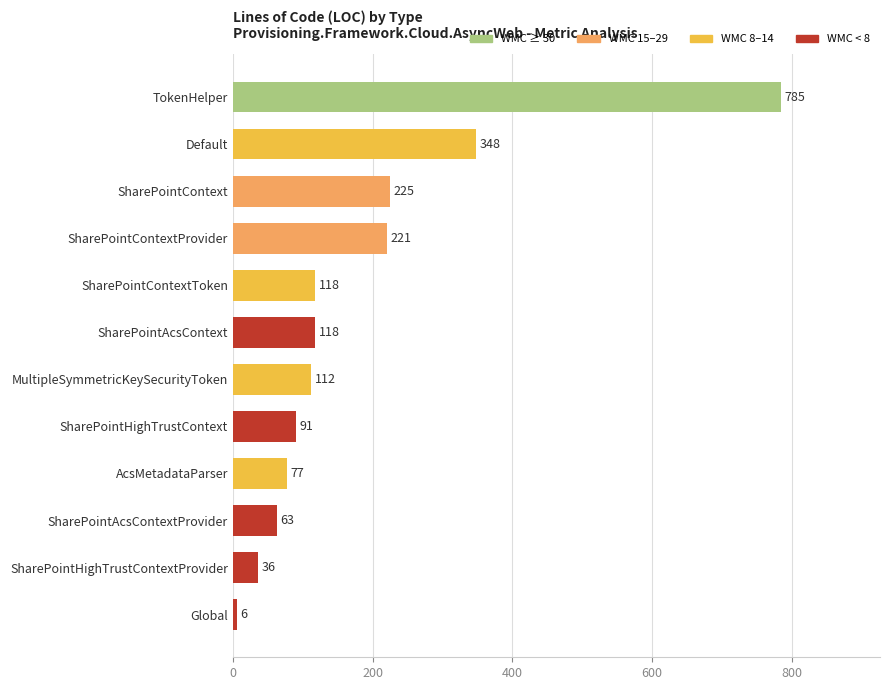

True or false: the data shows 63 at SharePointAcsContextProvider.

True